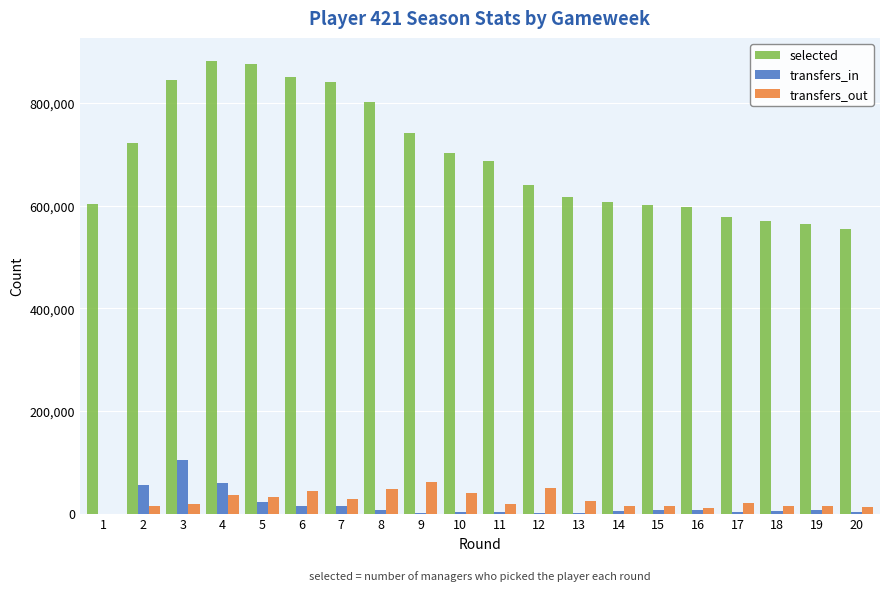

What is the highest value of the transfers_in series?

104412